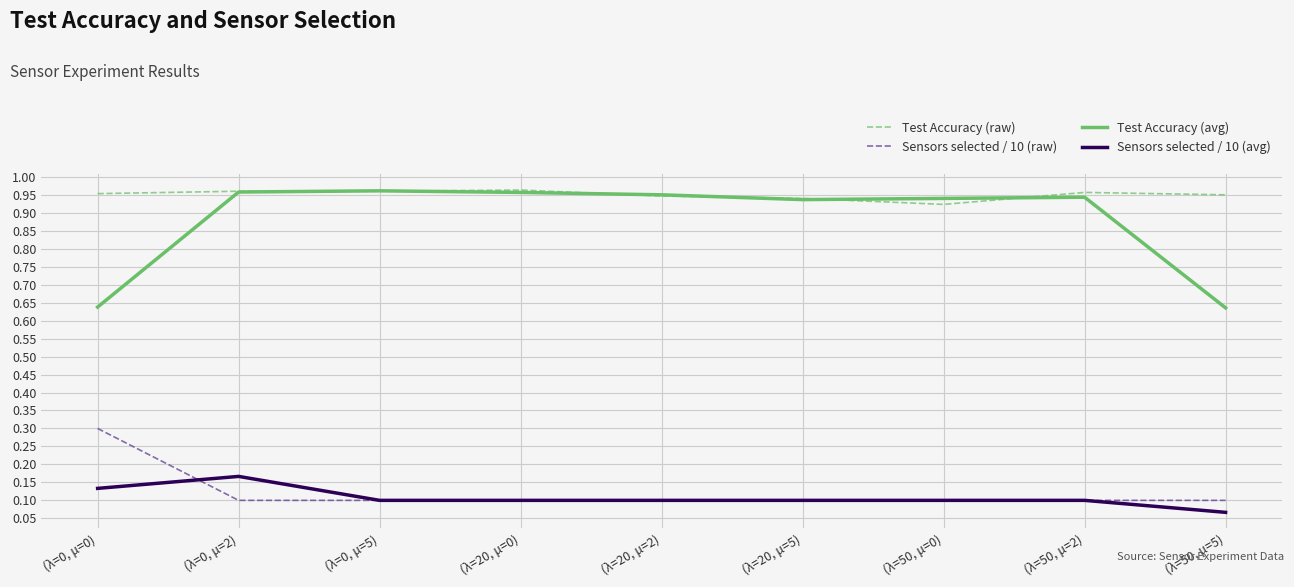

Between (λ=20, μ=0) and (λ=20, μ=5), which series saw the biggest shift?

Test Accuracy (raw)